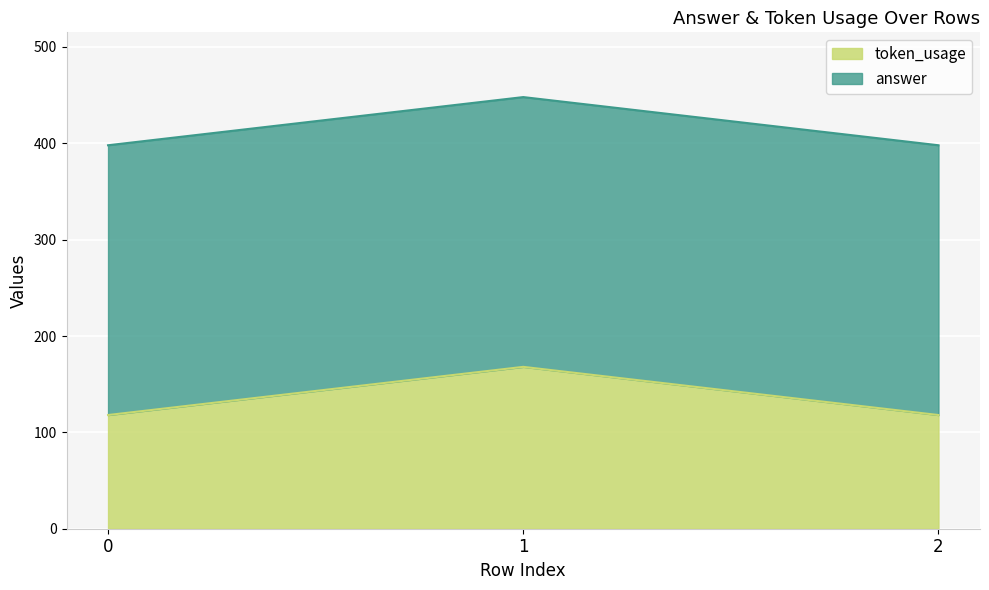

Is it true that the value at 2 is 37?

False